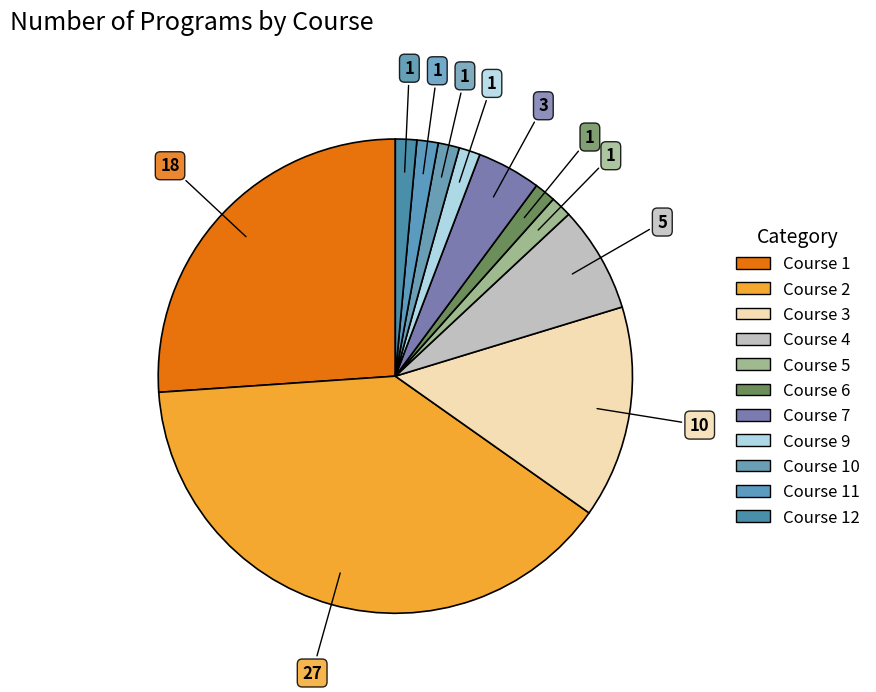

What is the largest slice in the pie chart?

2